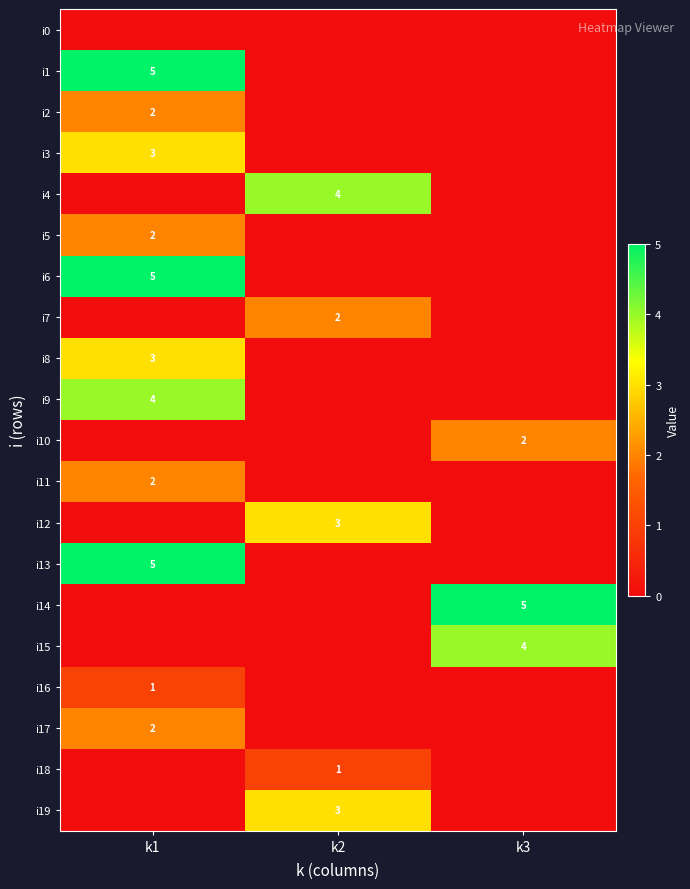

Is the value of i11 at k1 greater than the value of i10 at k1?

Yes